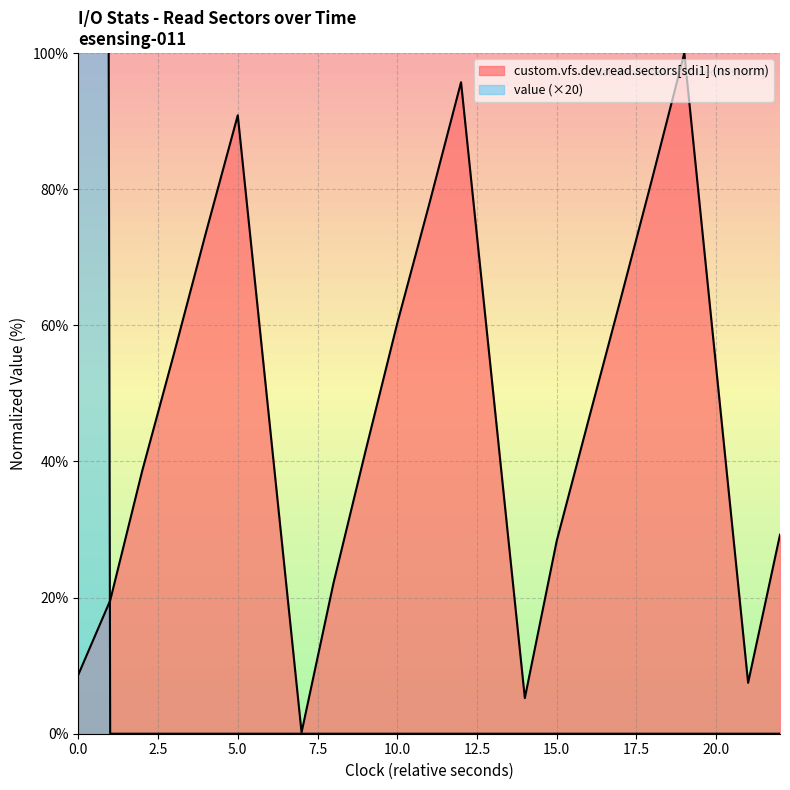

True or false: there are more than 2 points higher than both neighbors.

False